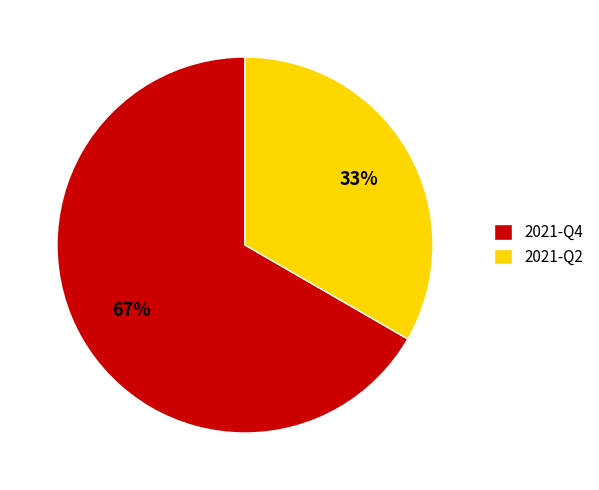

True or false: 2021-Q4 accounts for 67% of the total.

True